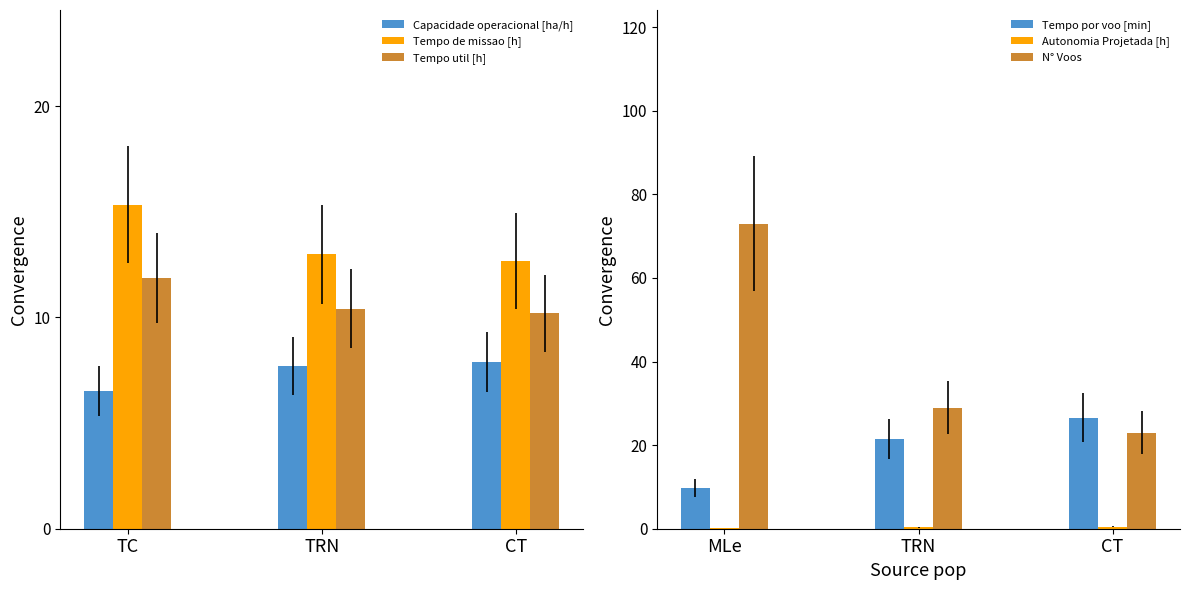

What is the approximate value of Autonomia Projetada [h] at TRN?

0.3